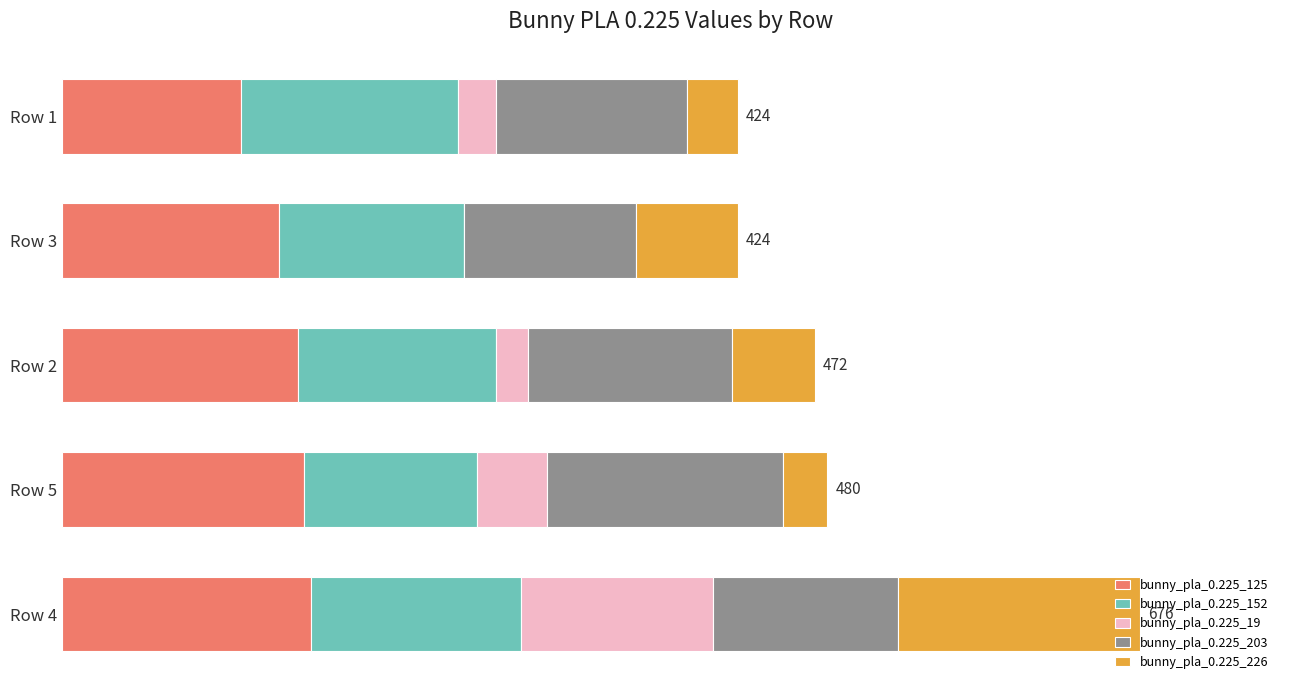

What are all the series names shown in the legend?

bunny_pla_0.225_125, bunny_pla_0.225_152, bunny_pla_0.225_19, bunny_pla_0.225_203, bunny_pla_0.225_226